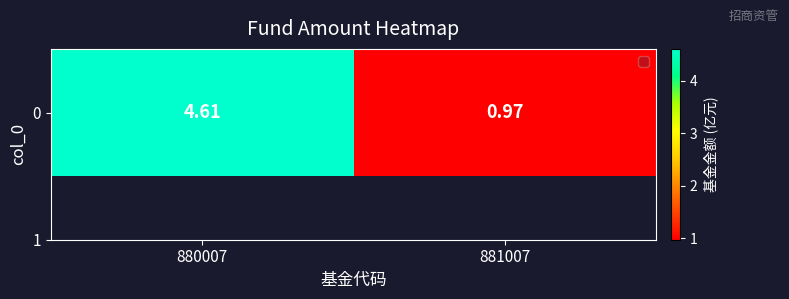

Rank the categories by value from lowest to highest.

881007, 880007